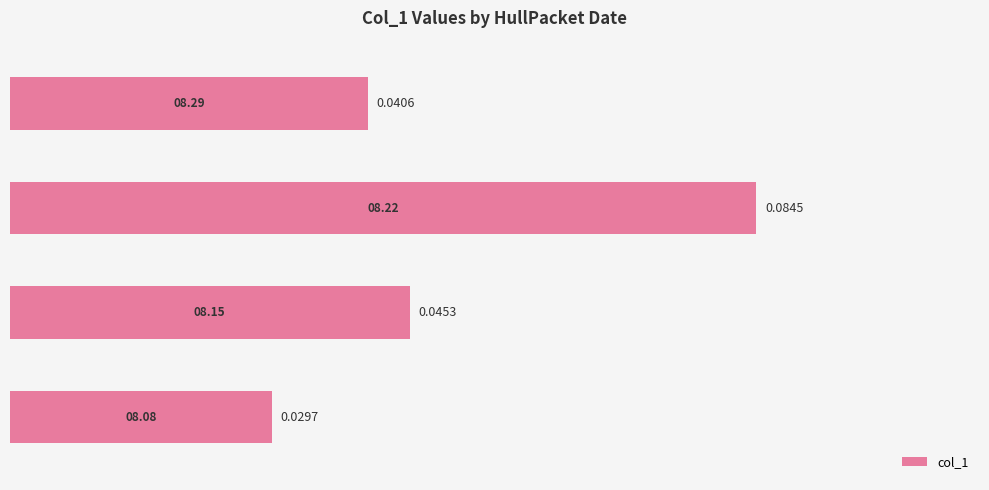

Reading left to right, what are all the values shown in this chart?

0.0	0.0	0.1	0.0